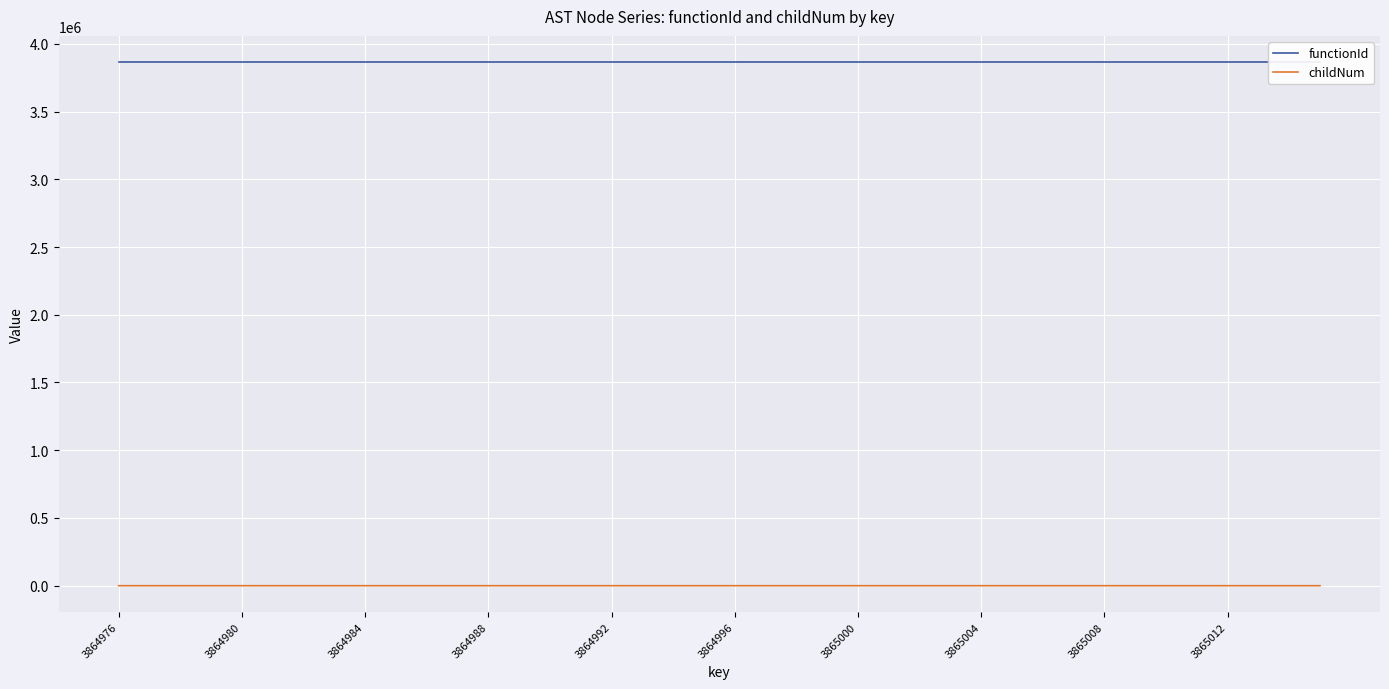

What is the total value across all series at 11?

3864975